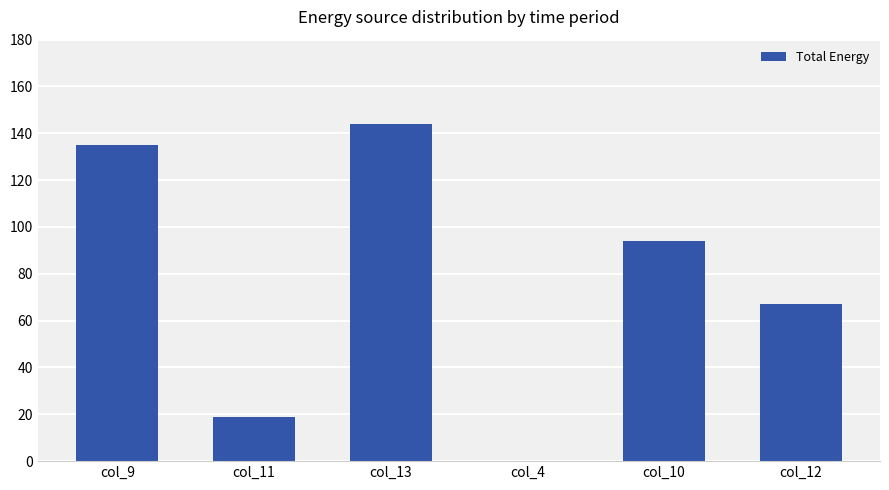

What is the sum of all values?

459